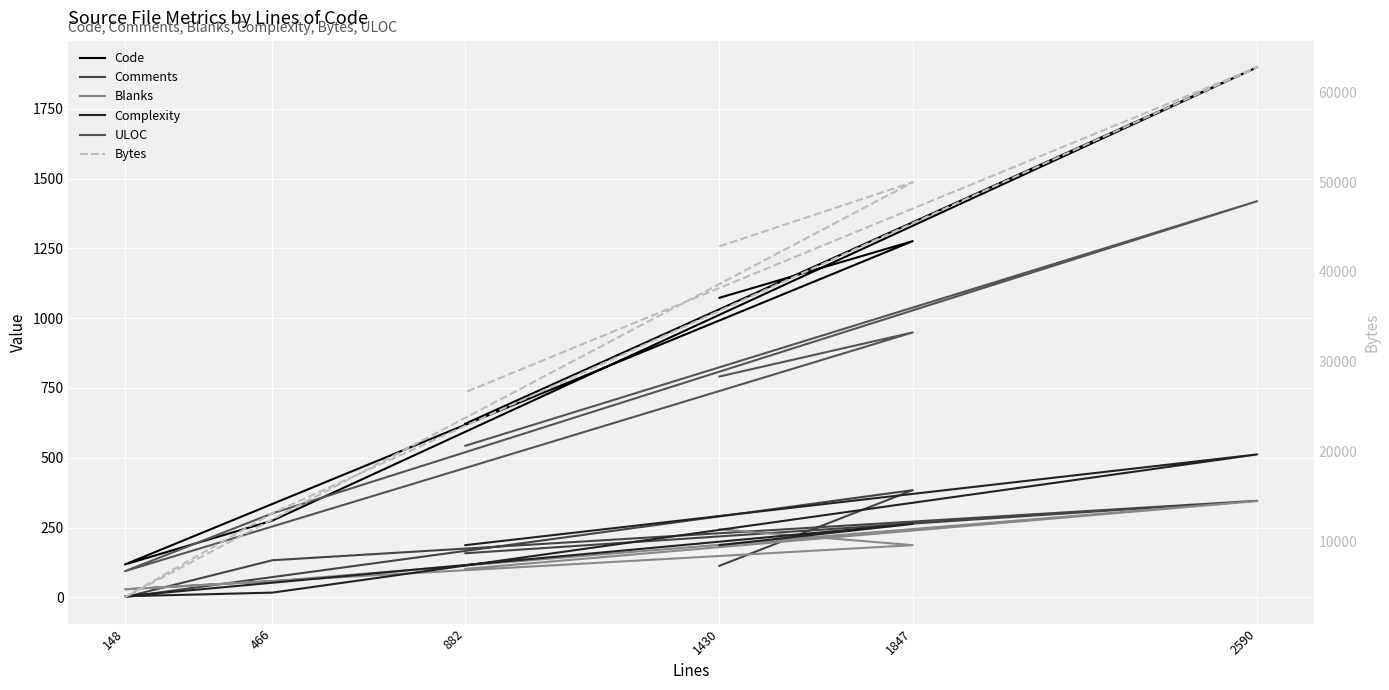

List the series in order of their peak value, highest first.

Bytes, Code, ULOC, Complexity, Comments, Blanks